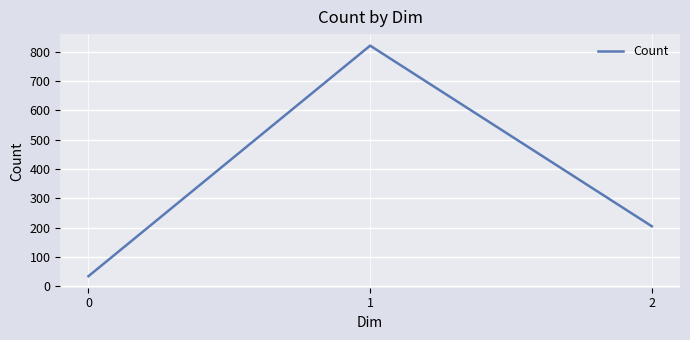

Is it true that the value at 2 is 205?

True